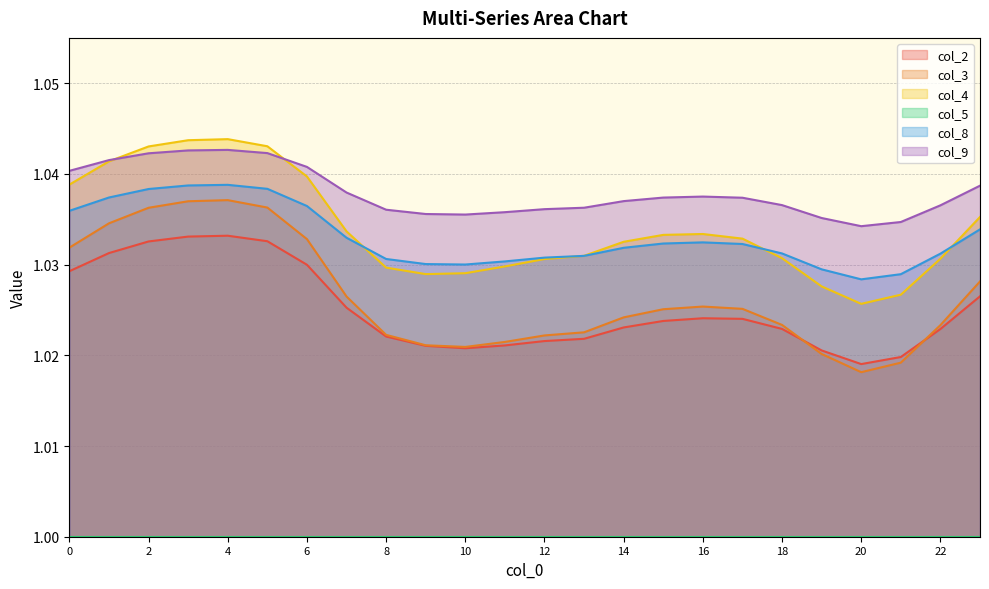

True or false: col_4 and col_2 intersect in this chart.

False